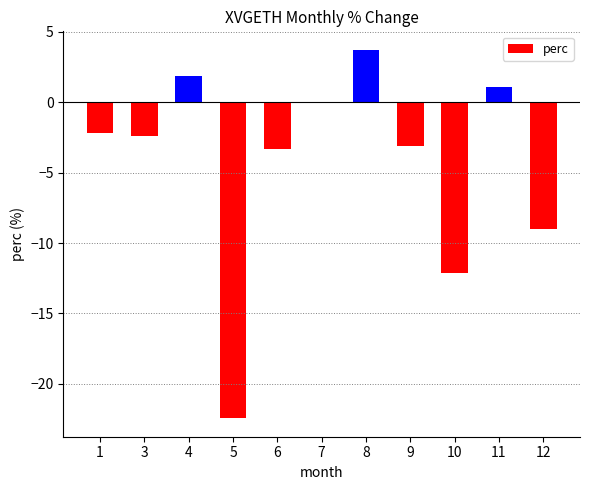

What value does the data have at 5?

-22.4